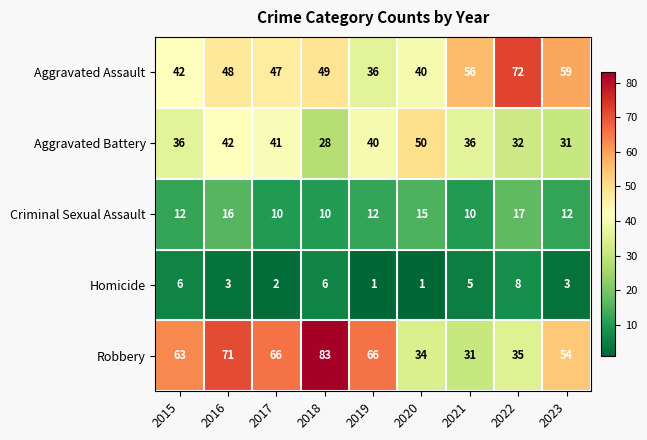

At which category is the sum across all series the highest?

2016